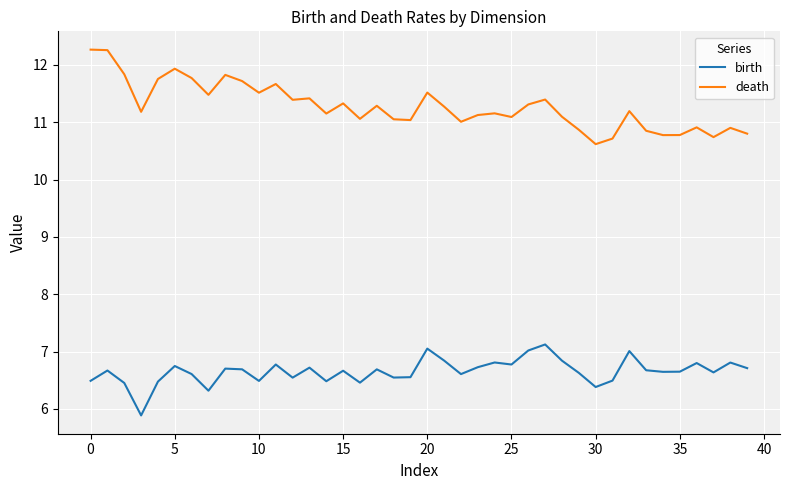

What is the sum of all birth values?

266.2